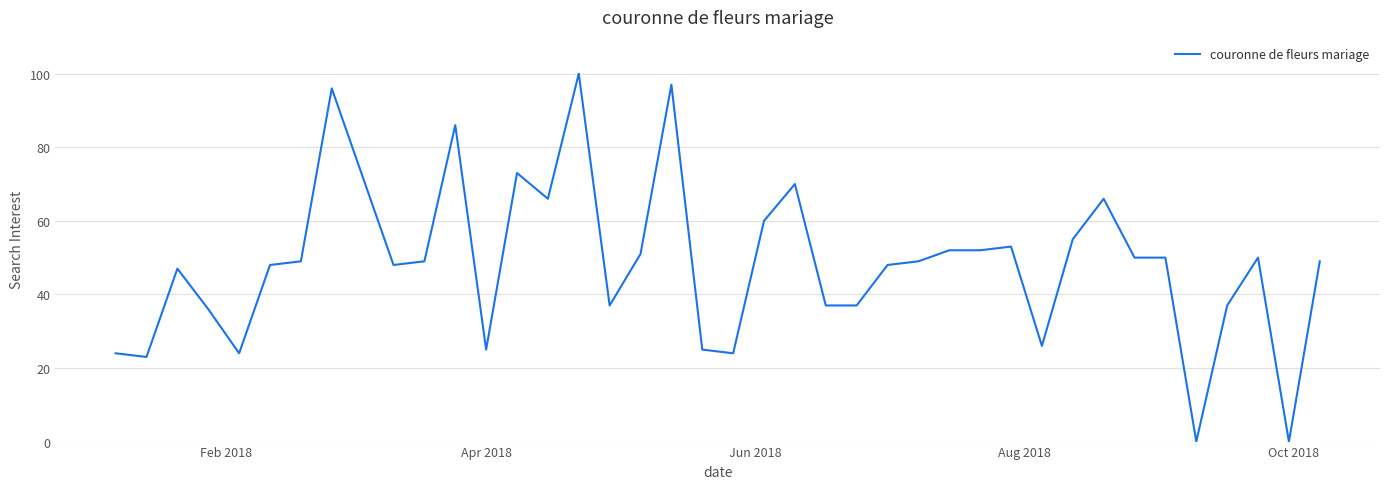

What is the greatest value displayed?

100